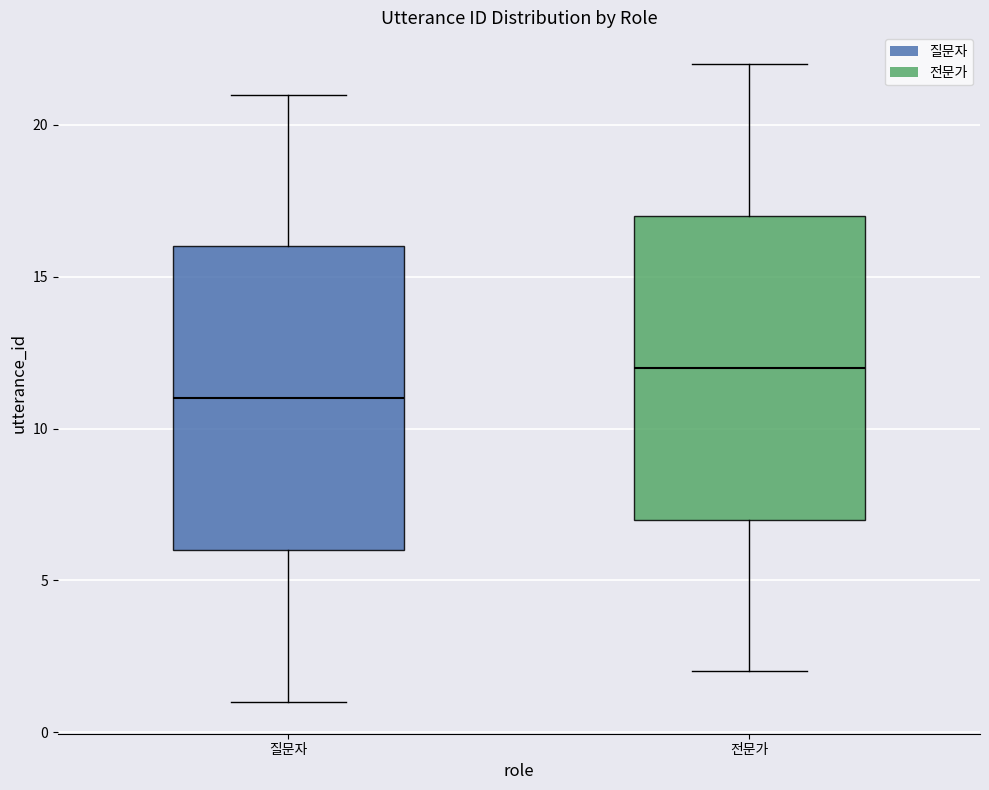

Where does the upper whisker of the box for 전문가 end on the y-axis? The values are not printed on the chart, so give them approximately, as read against the axis.

22